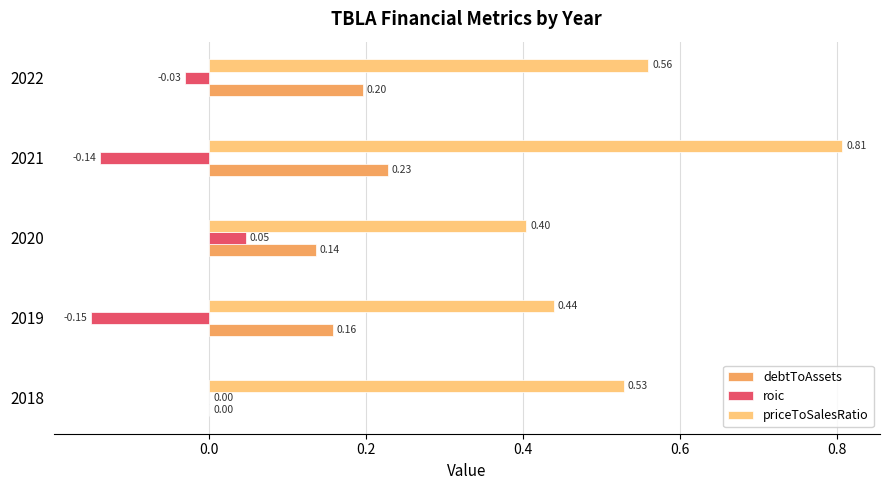

Which series has the largest total across all categories?

priceToSalesRatio